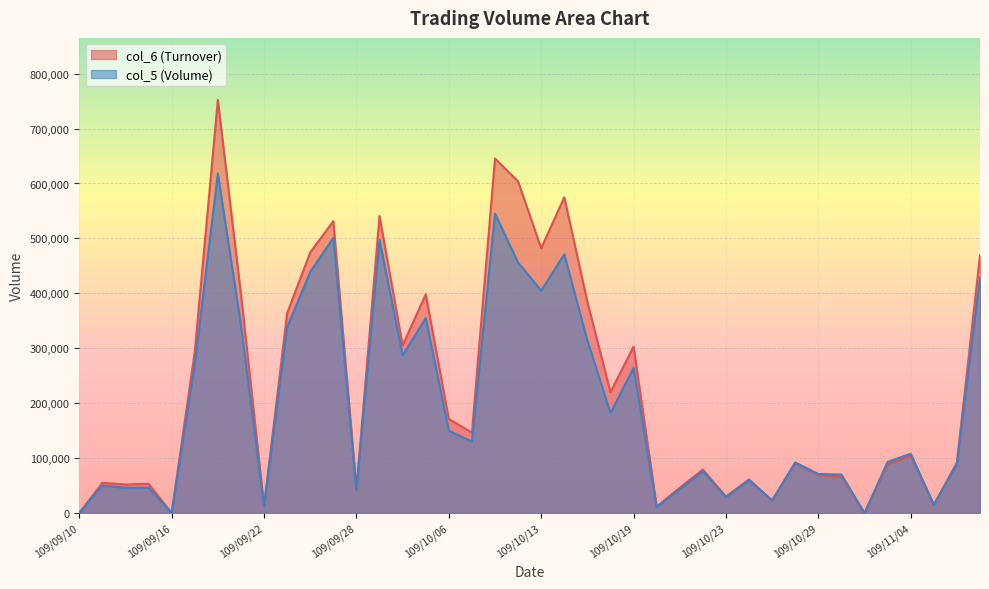

Reading left to right, transcribe all the data shown in this chart.

col_6: 0	55000	51980	53210	0	293600	752250	398600	12840	363760	474450	531520	44100	540610	305140	398120	171150	146500	645450	603780	482060	574900	384360	220020	302950	11660	45950	79160	29870	61240	22240	91590	68840	66100	0	89360	104530	14700	91840	469300
col_5: 0	50000	46000	46000	0	270000	618000	342000	12000	338000	439000	501000	42000	497000	287000	355000	150000	130000	545000	456000	405000	471000	314000	182000	264000	11000	43000	76000	29000	60000	23000	92000	71000	70000	0	93000	108000	15000	89000	429000